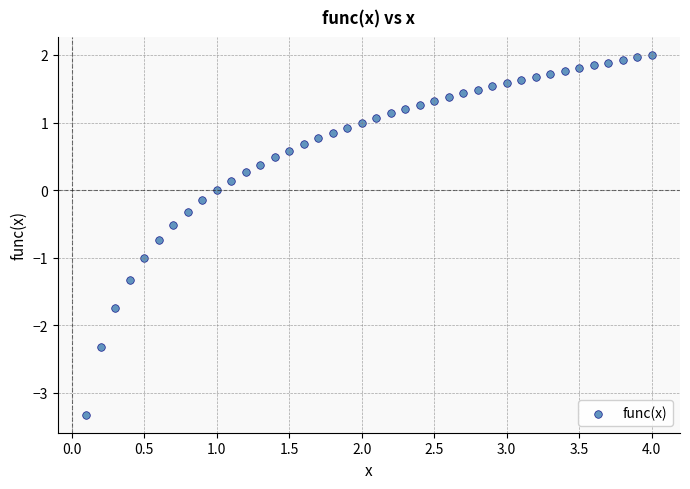

What is the range of Y values (max minus min)?

5.3